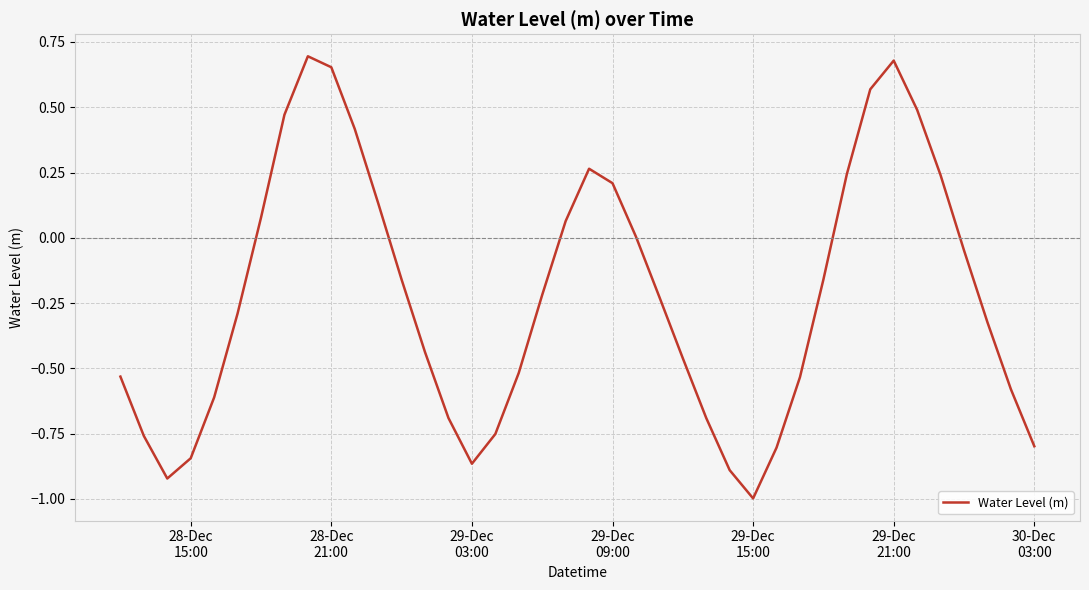

What is the smallest value displayed?

-1.0